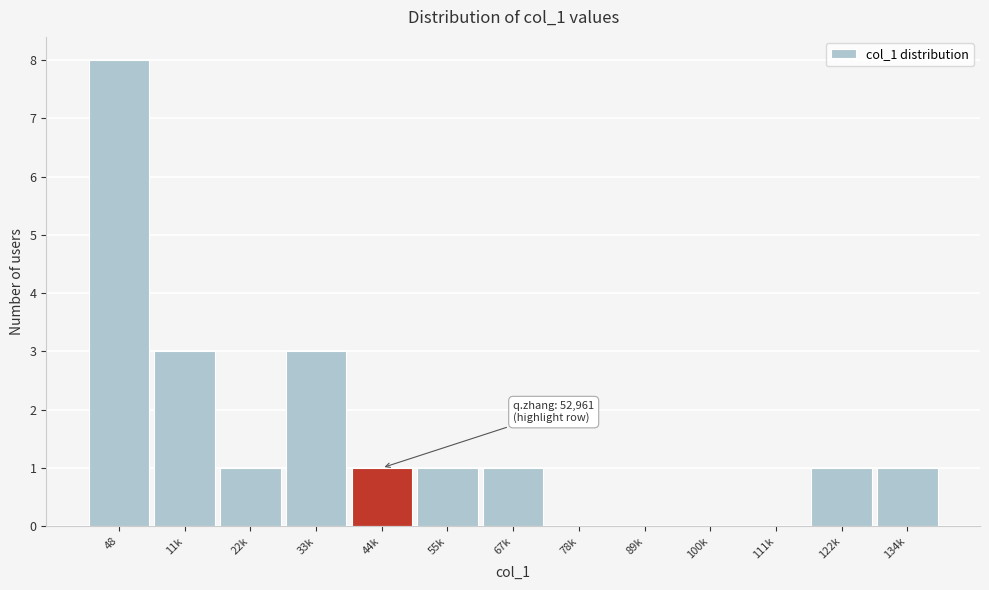

Reading left to right, list all the values displayed in this chart.

48=8	11k=3	22k=1	33k=3	44k=1	55k=1	67k=1	78k=0	89k=0	100k=0	111k=0	122k=1	134k=1